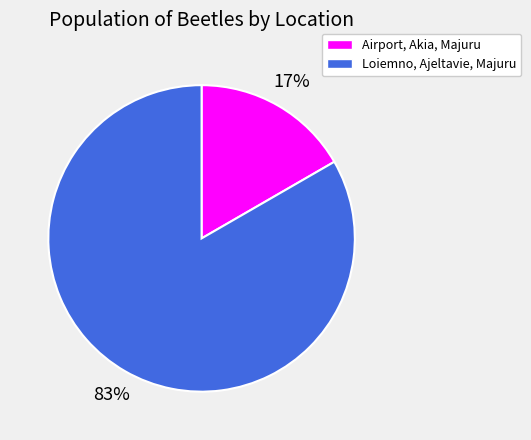

Which slice is the largest?

Loiemno, Ajeltavie, Majuru